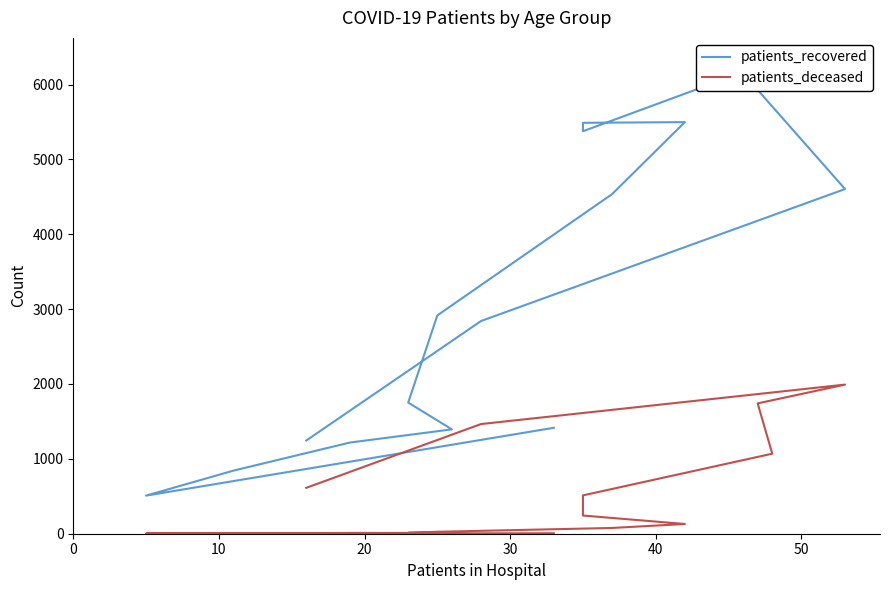

Rank the series by their average value, from lowest to highest.

patients_deceased, patients_recovered